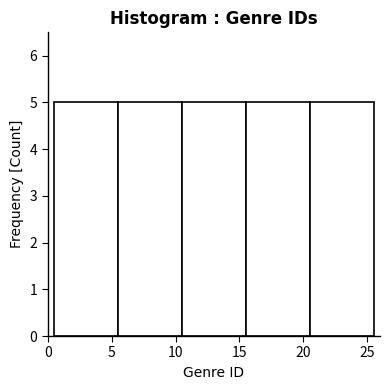

Reading left to right, transcribe this chart: for each bar, give the range it covers on the x-axis and its height. The values are not printed on the chart, so give them approximately, as read against the axis.

0.5 to 5.5: 5
5.5 to 10.5: 5
10.5 to 15.5: 5
15.5 to 20.5: 5
20.5 to 25.5: 5